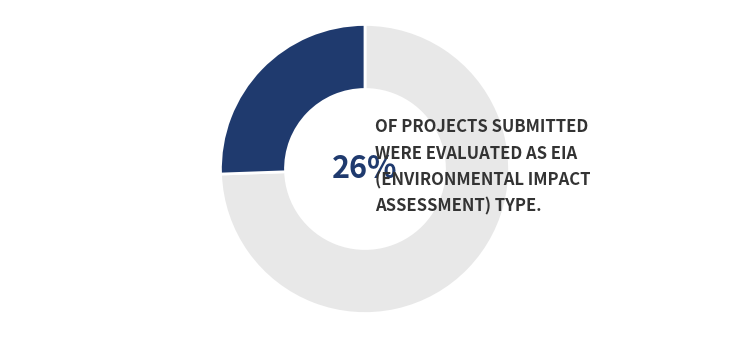

The EIA slice represents 36% of the pie. True or false?

False